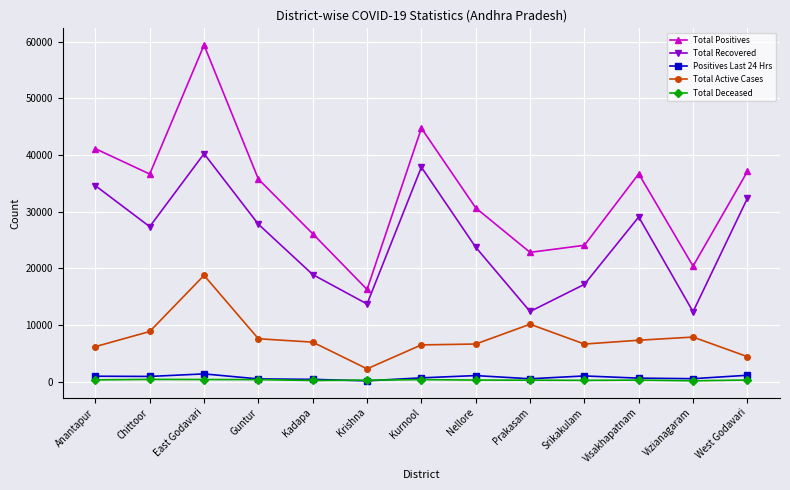

What is the label of the 3rd point from the right?

Visakhapatnam